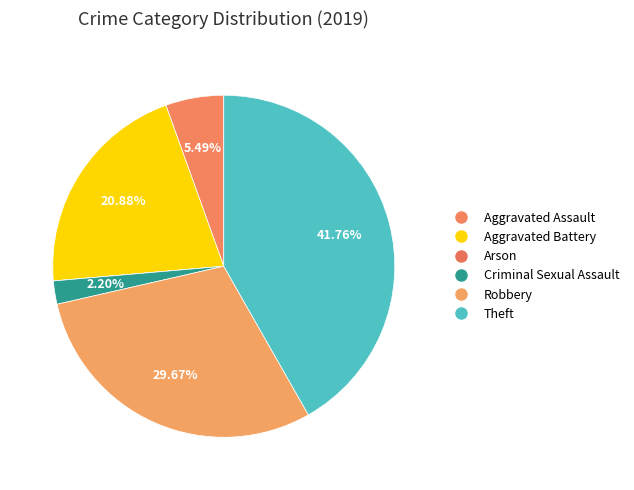

How many slices are in this pie chart?

6